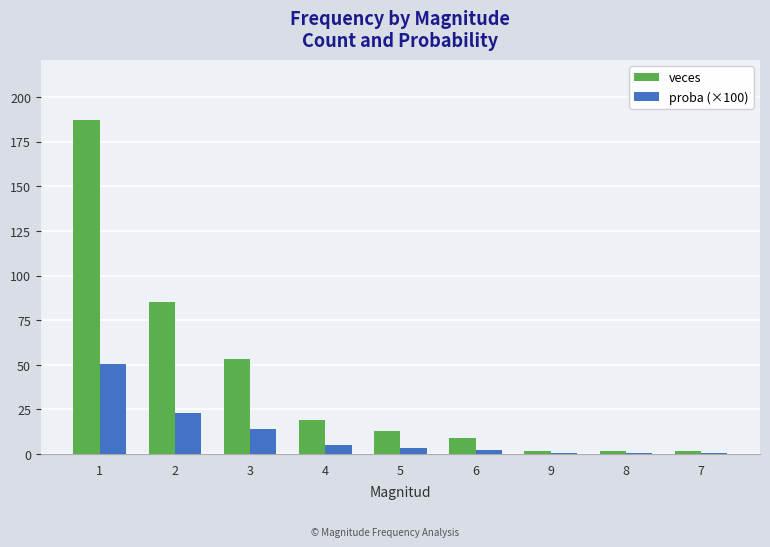

The value of veces at 1 is 187.0. True or false?

True